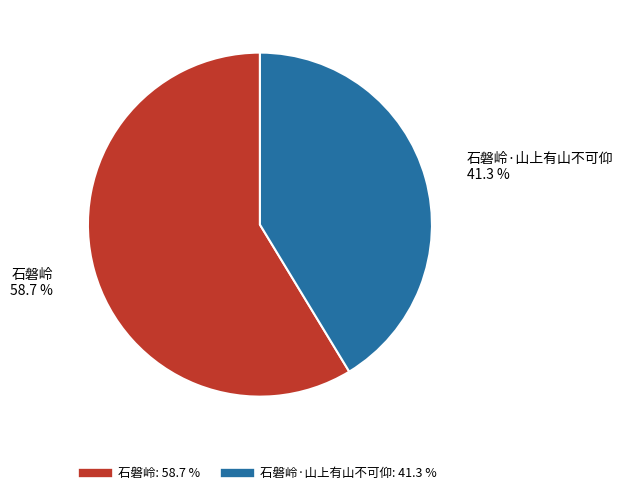

Is there any slice that represents more than half of the pie?

Yes